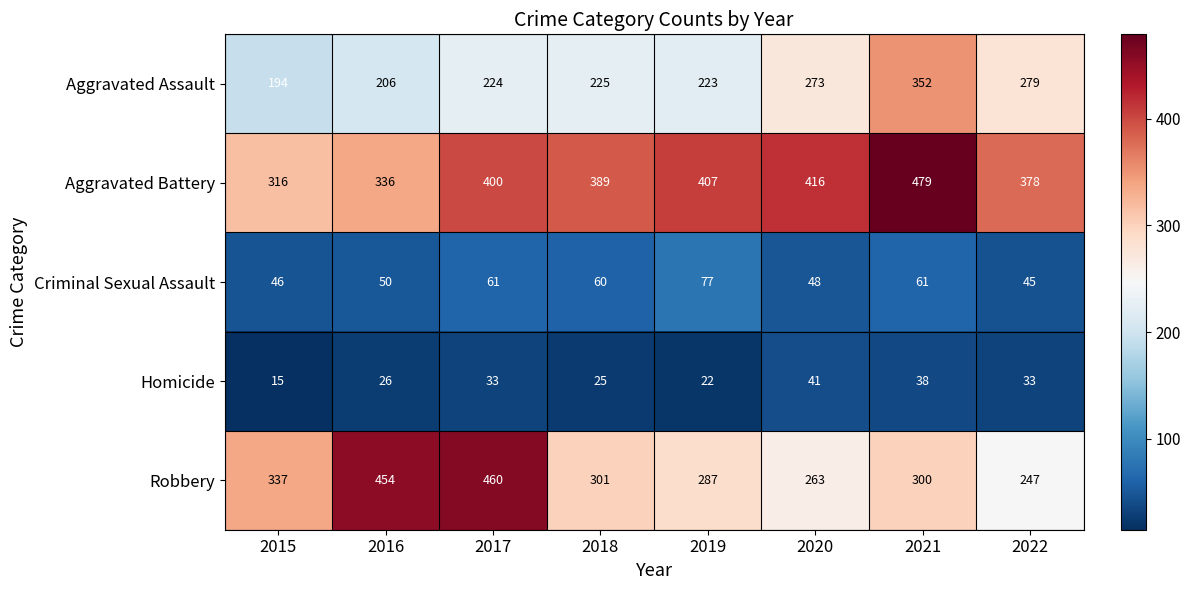

What is the difference between the second highest and minimum values in the Aggravated Battery series?

100